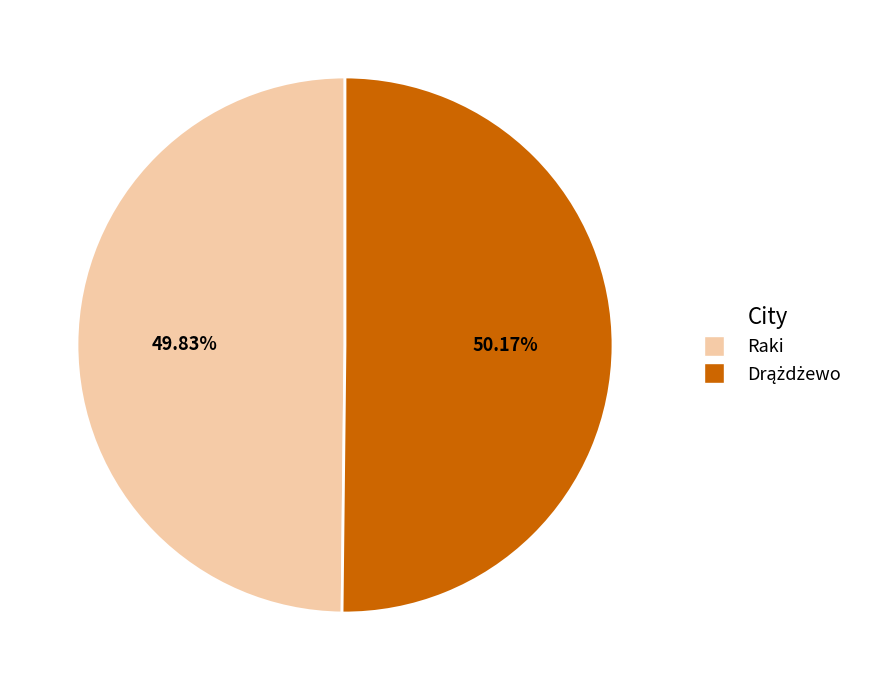

Is there a majority slice in this chart?

Yes